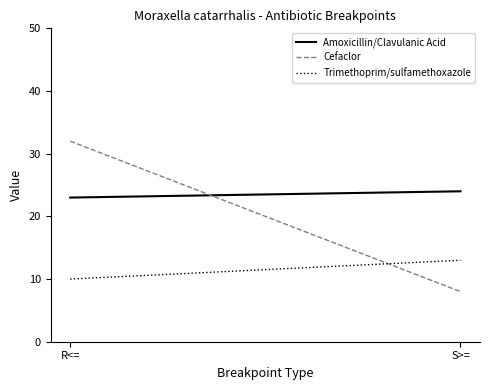

List the labels in order of Trimethoprim/sulfamethoxazole value, largest first.

S>=, R<=